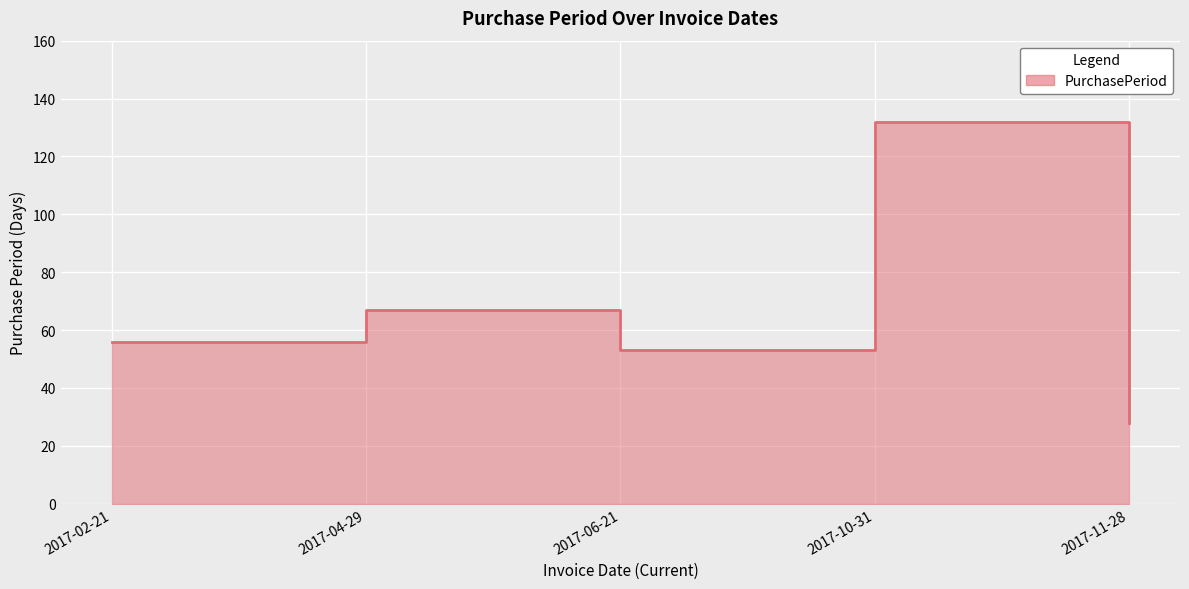

What is the difference between the maximum and second lowest values?

79